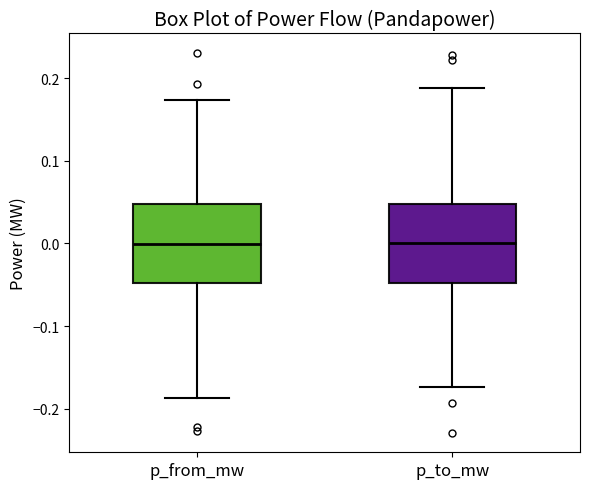

Where is the upper edge of the box for p_from_mw on the y-axis? The values are not printed on the chart, so give them approximately, as read against the axis.

0.05